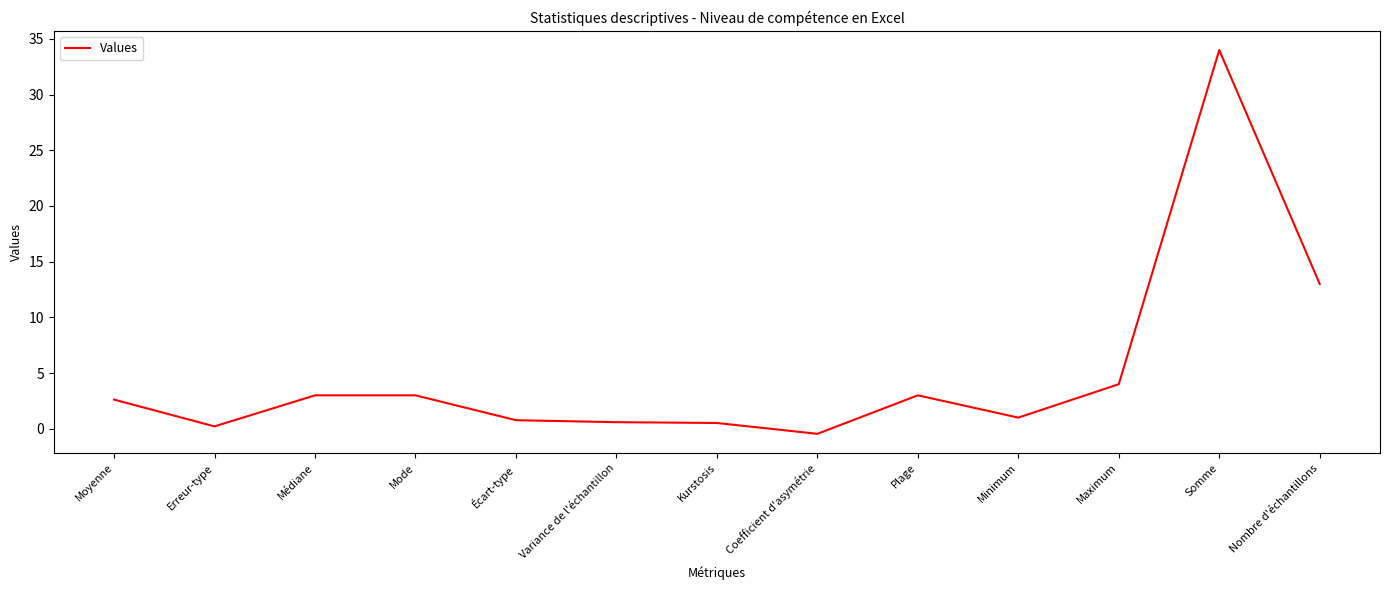

True or false: the data shows 3.0 at Médiane.

True